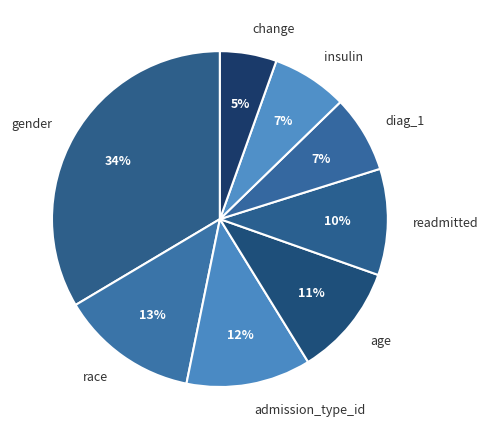

Does insulin represent more than half of the total?

No